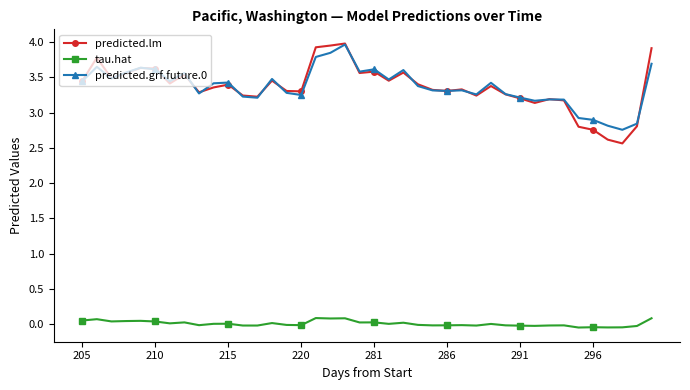

True or false: predicted.lm has more than 2 interior local peaks.

True